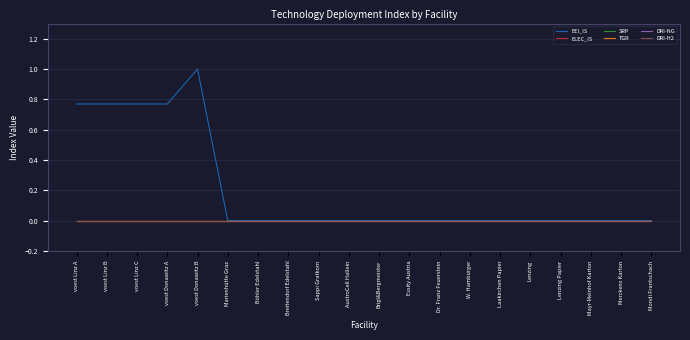

Does the chart have visible grid lines?

Yes